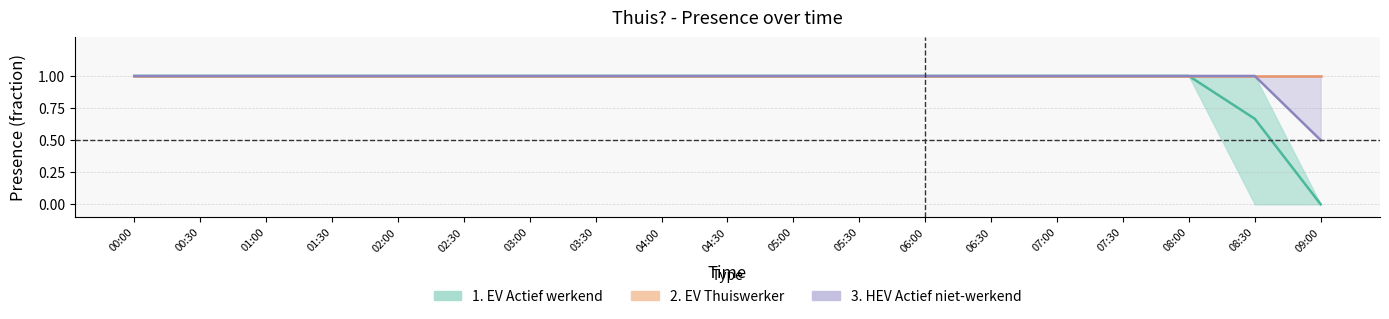

What is the maximum value for 1A?

1